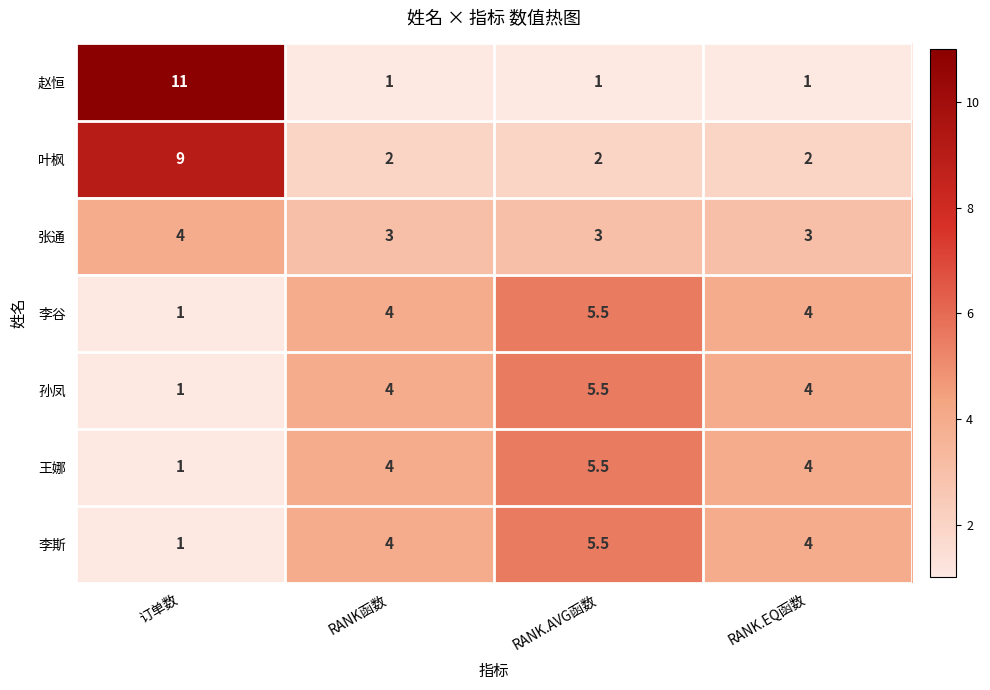

Count the 叶枫 values in the range 2 to 9.

4